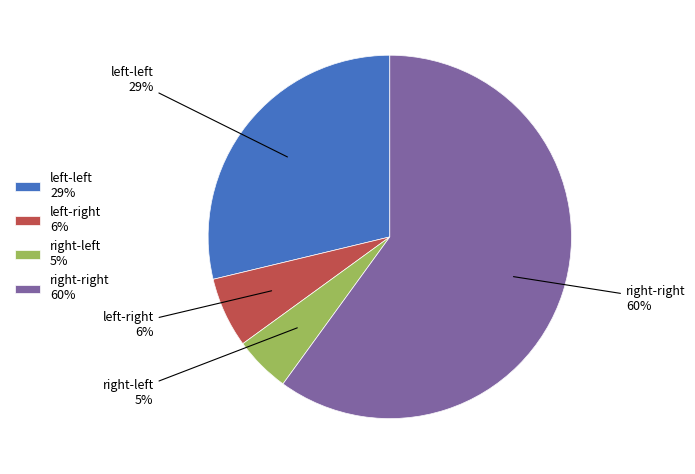

Count the number of slices in the pie.

4